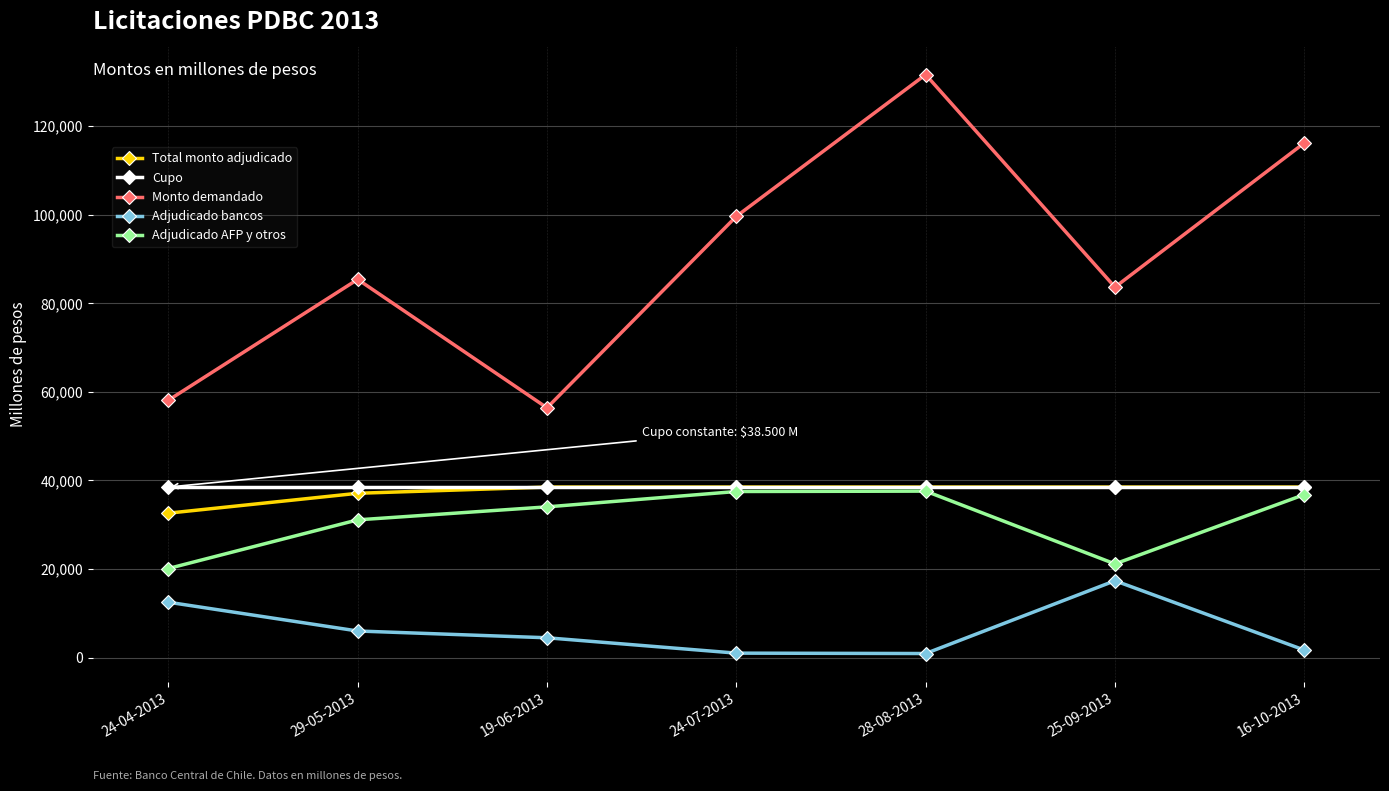

Which series has the largest range (max minus min)?

Monto demandado